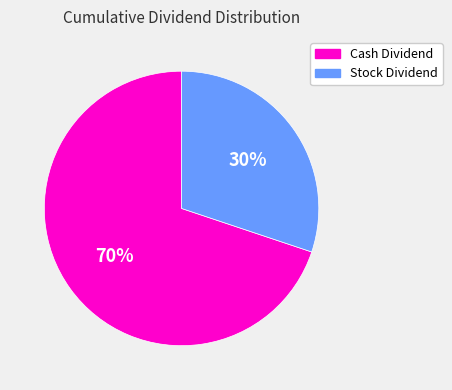

Rank the categories by value from lowest to highest.

Stock Dividend, Cash Dividend